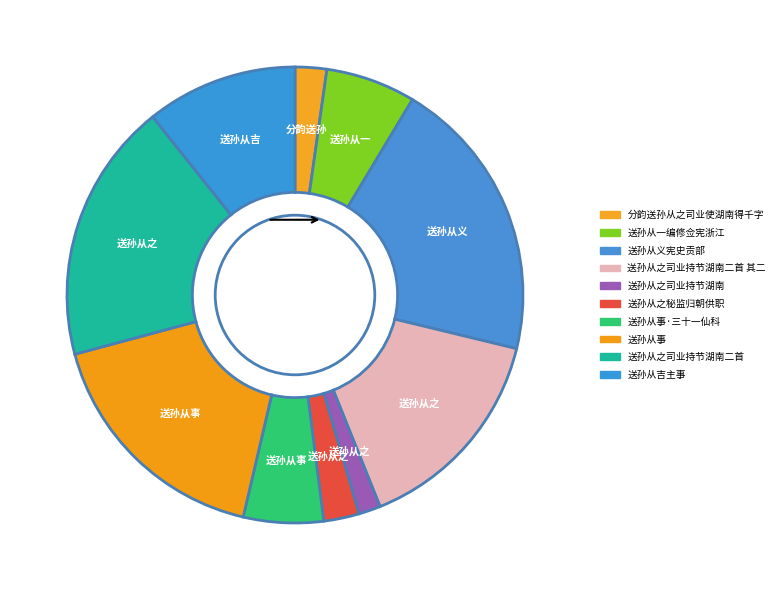

Is it true that 送孙从一编修佥宪浙江 is 6% of the pie?

True